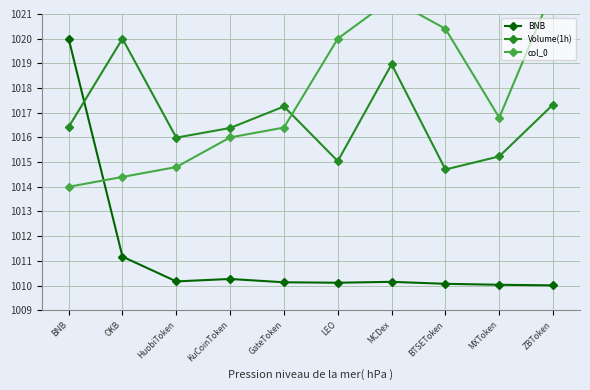

At which category does BNB reach its first local peak?

KuCoinToken